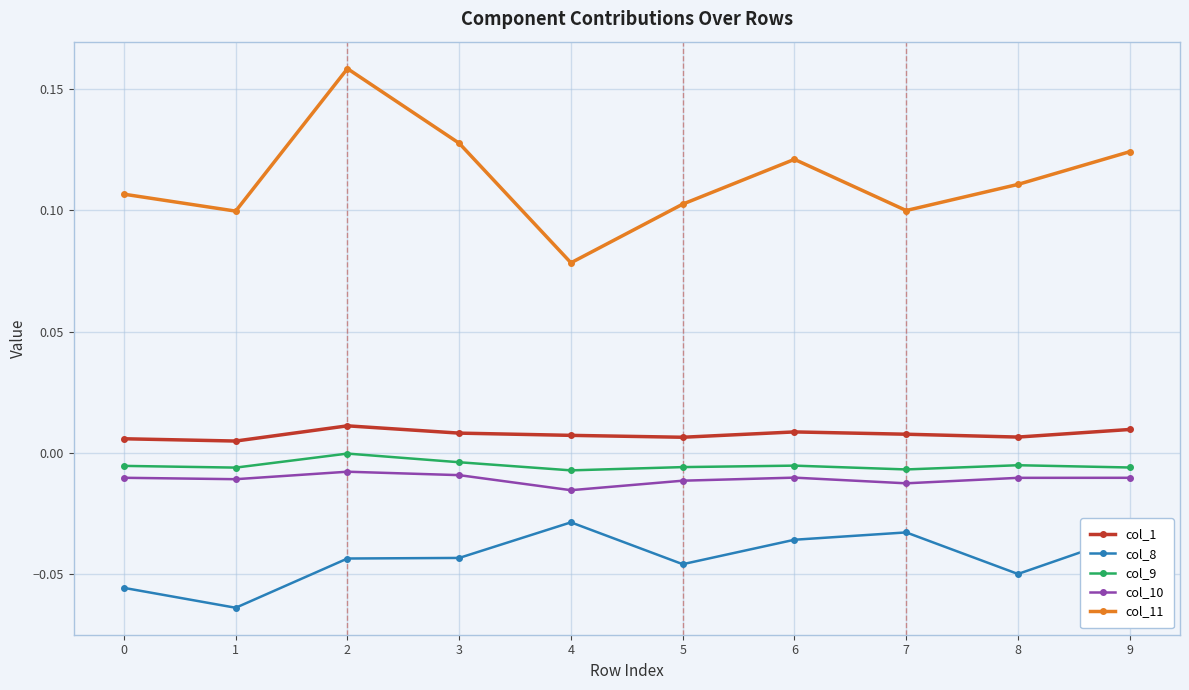

Which series has the widest spread of values?

col_11